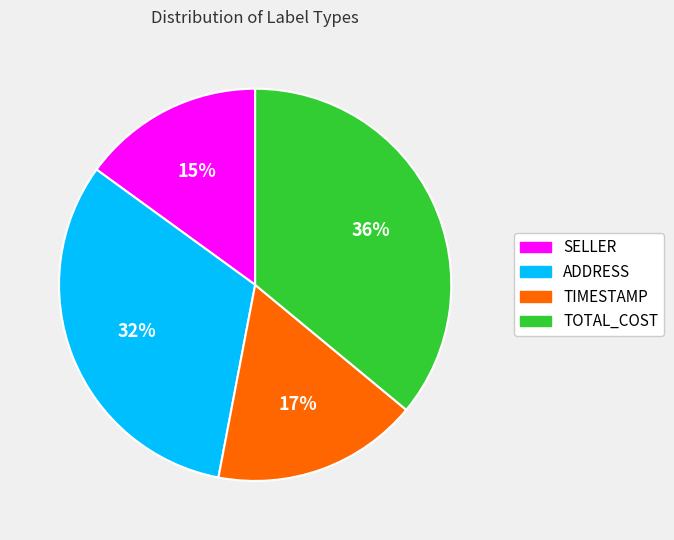

Is there a majority slice in this chart?

No